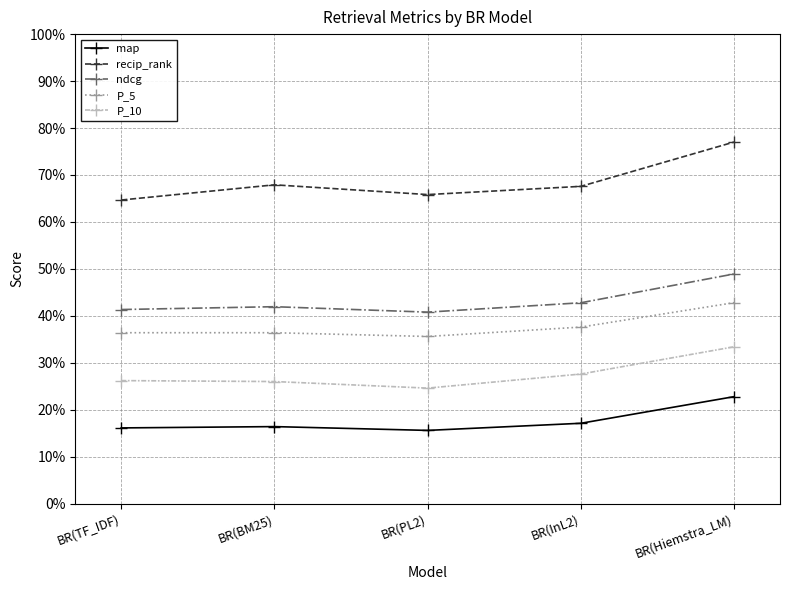

At which category is the sum across all series the highest?

BR(Hiemstra_LM)